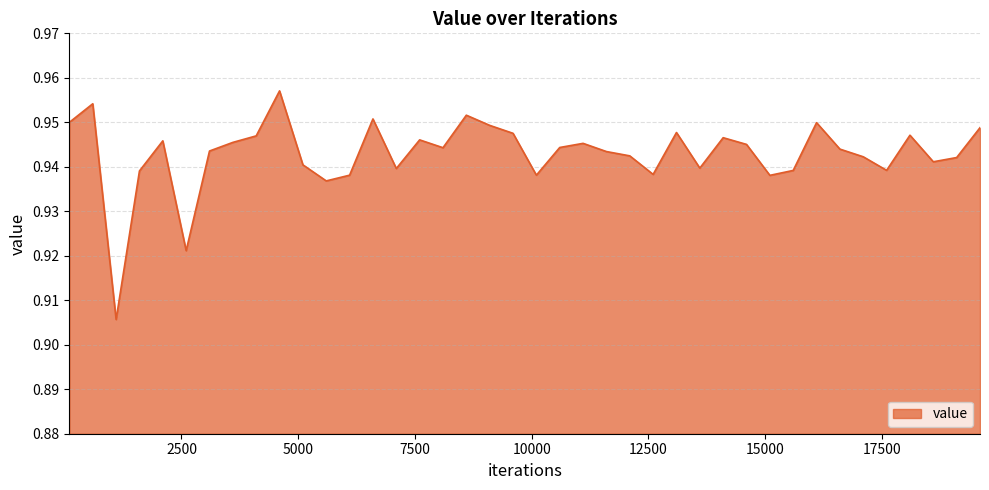

How many lines are shown in the chart?

1